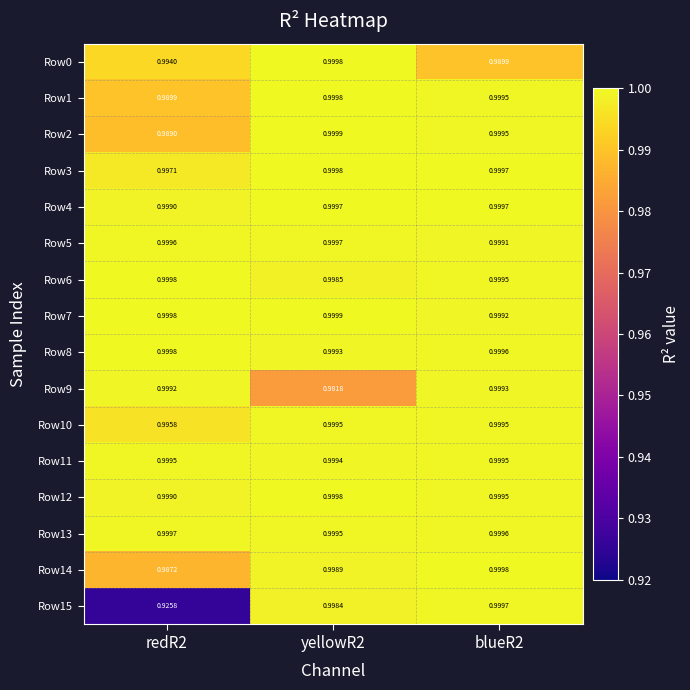

Is the value of Row4 at blueR2 greater than the value of Row6 at yellowR2?

Yes